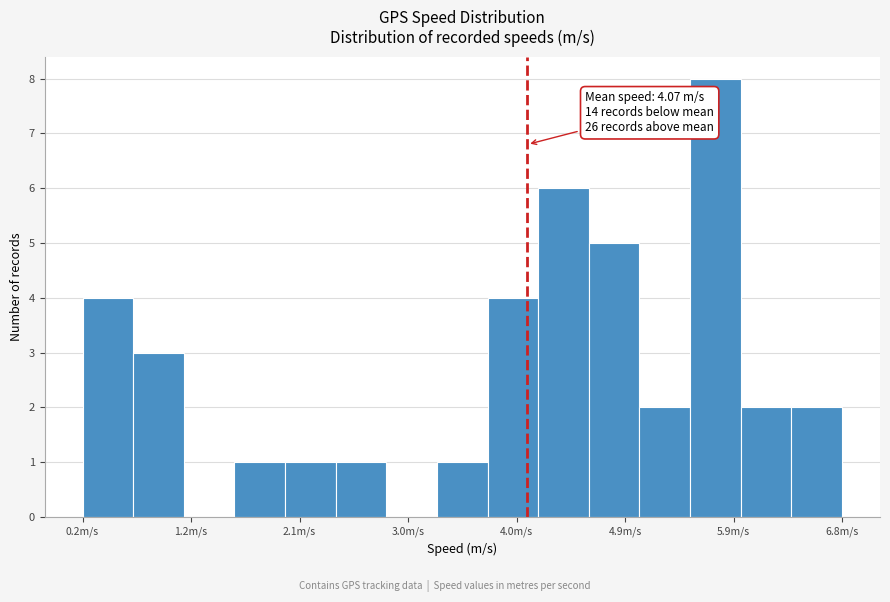

Over which range of the x-axis is the bar tallest?

5.5 to 5.9